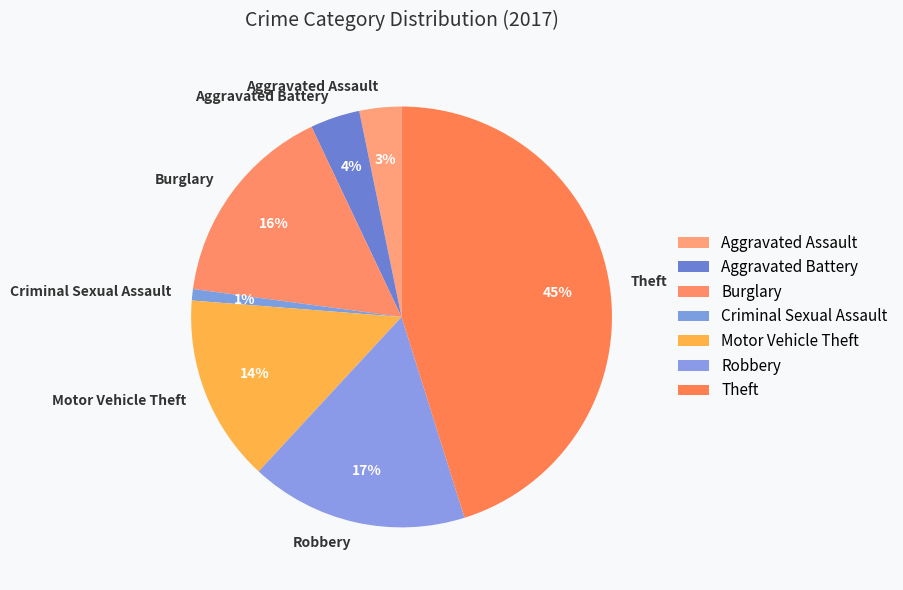

Does Burglary account for over 50% of the chart?

No